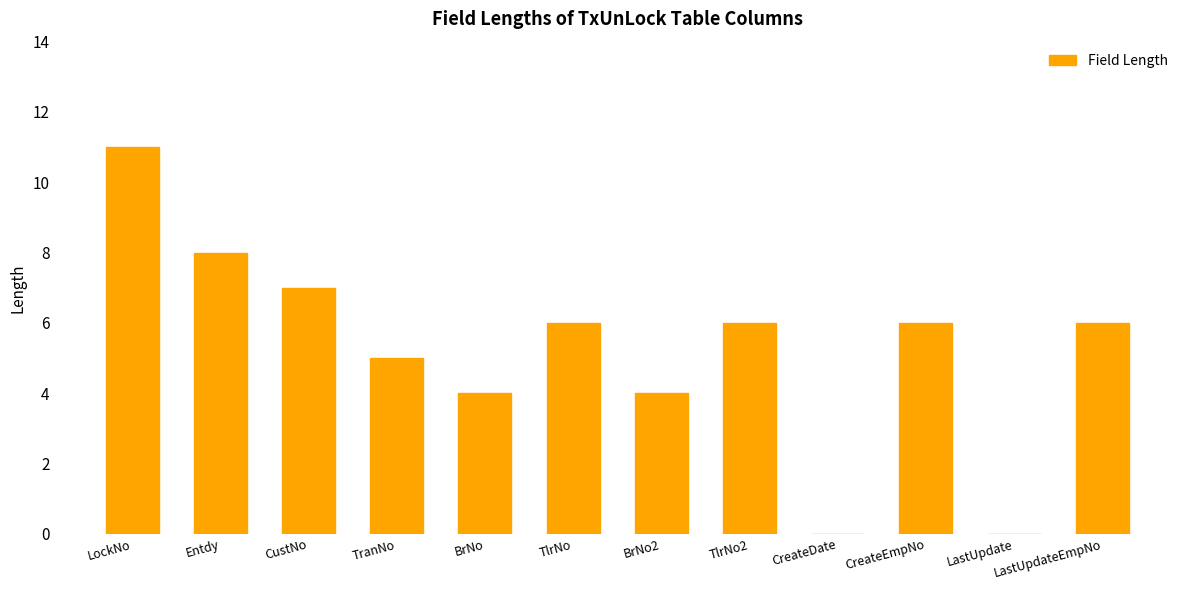

Reading right to left, extract all data points from this chart.

6	0	6	0	6	4	6	4	5	7	8	11